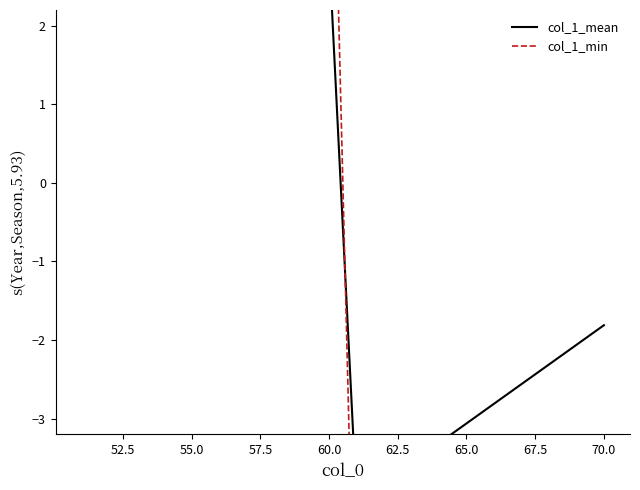

True or false: col_1_min and col_1_mean cross at least once.

True